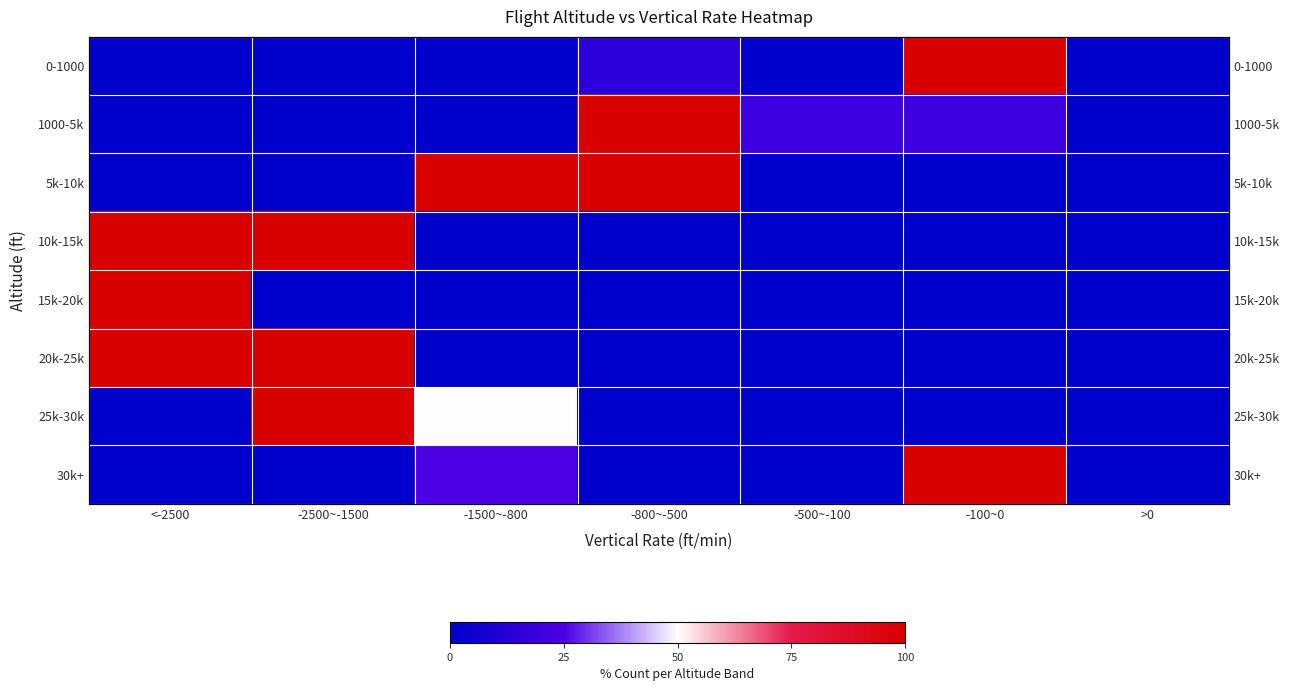

List the series in order of their peak value, highest first.

0-1000, 1000-5k, 5k-10k, 10k-15k, 15k-20k, 20k-25k, 25k-30k, 30k+